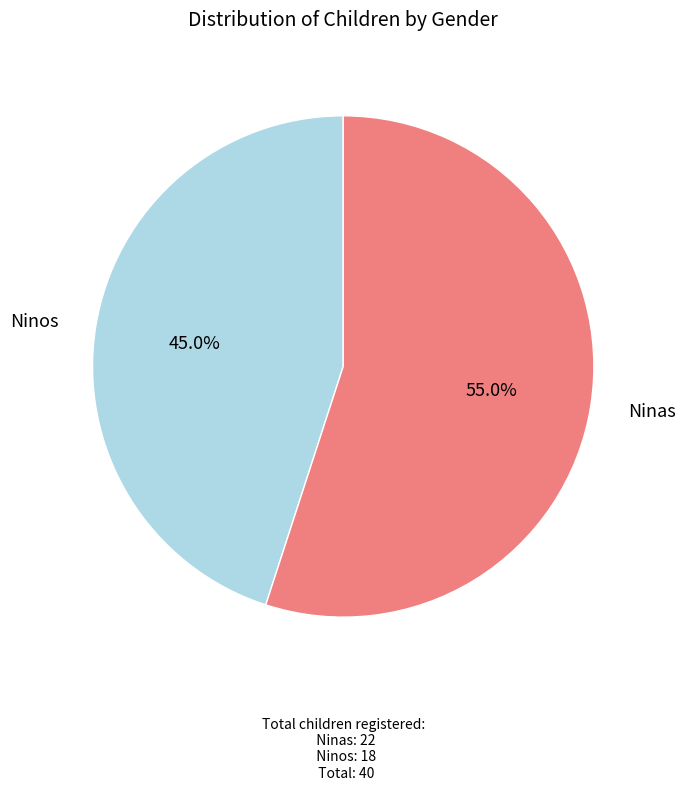

What is the ratio of the value at Ninas to the value at Ninos?

1.2